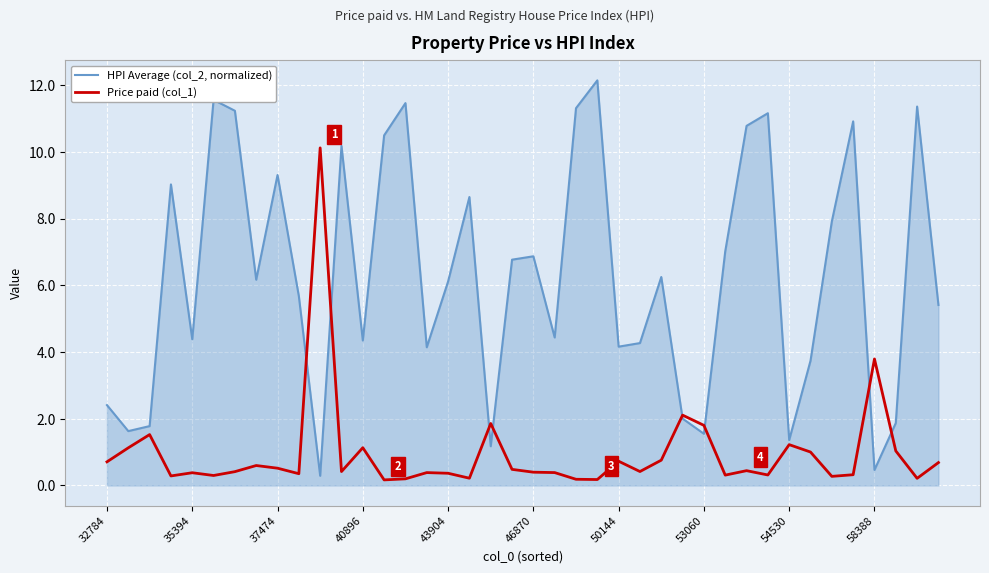

What is the minimum value for HPI Average (col_2, normalized)?

0.3